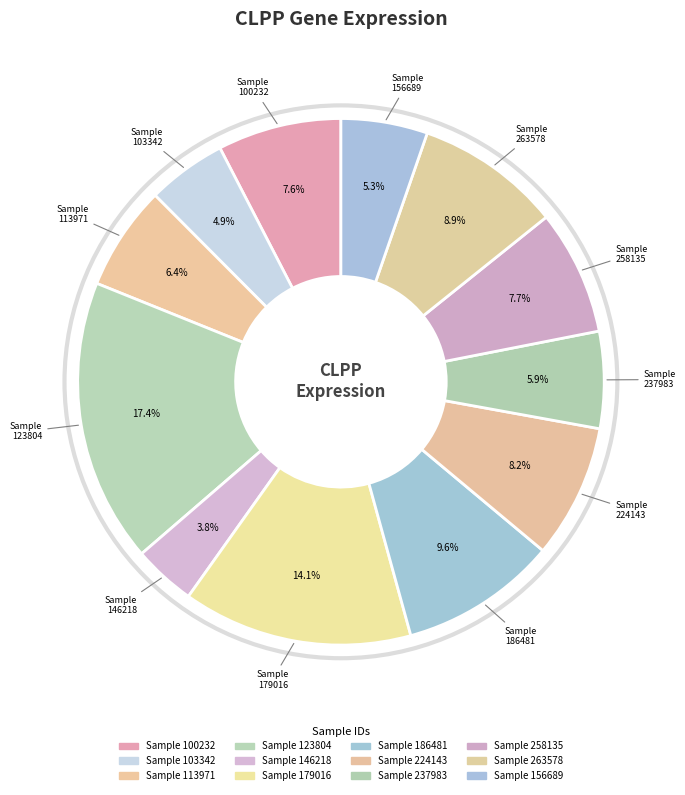

How many segments does this pie chart have?

12